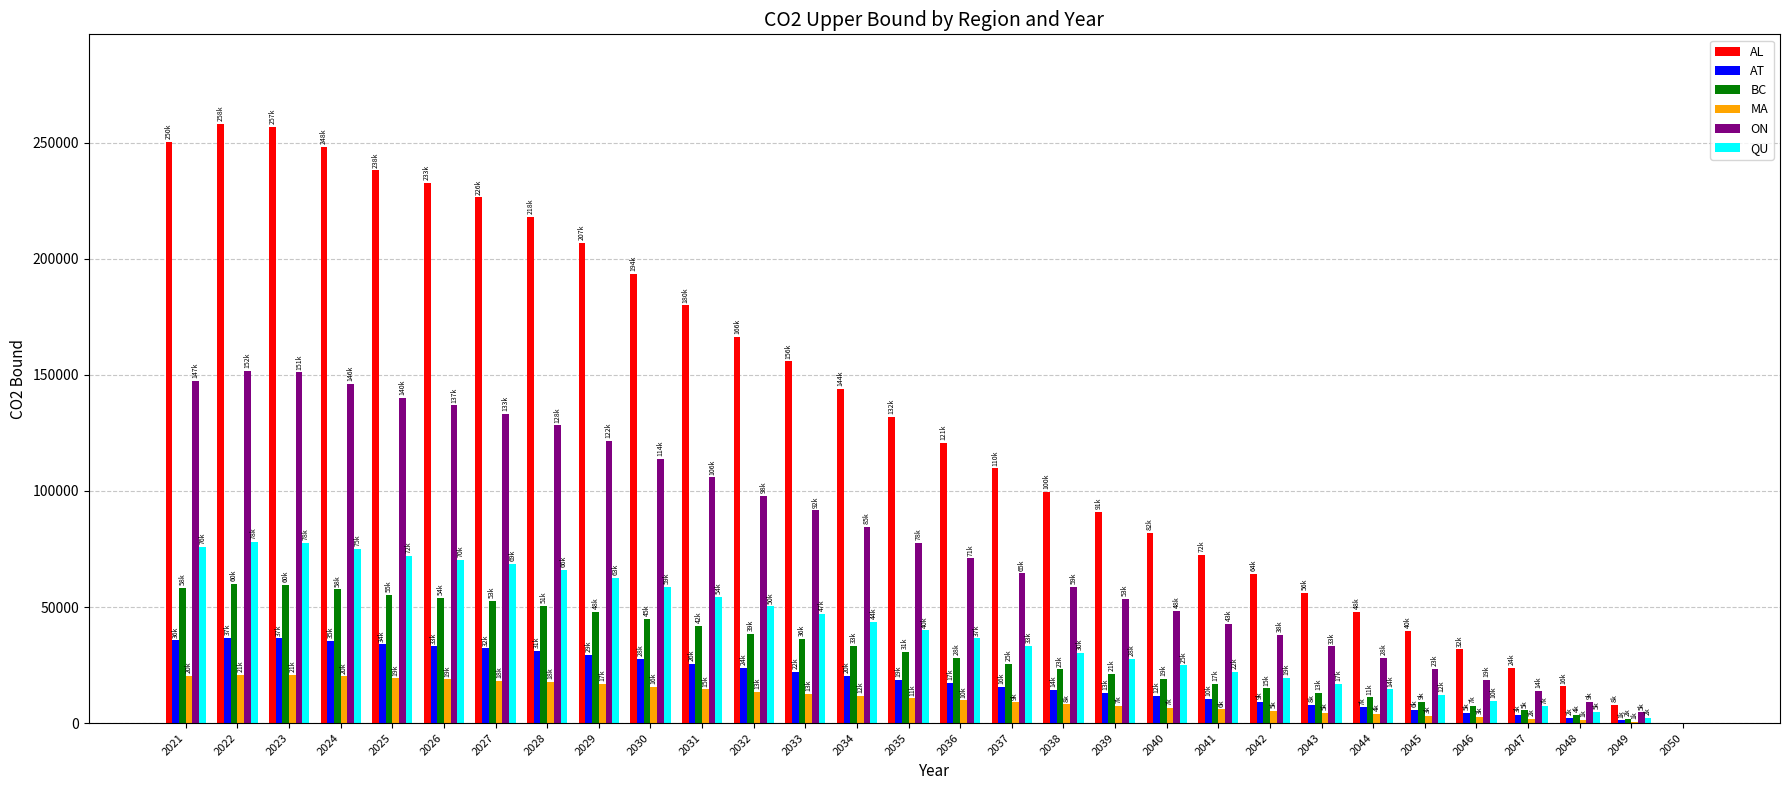

What is the spread (max minus min) of values at 2031?

165399.7